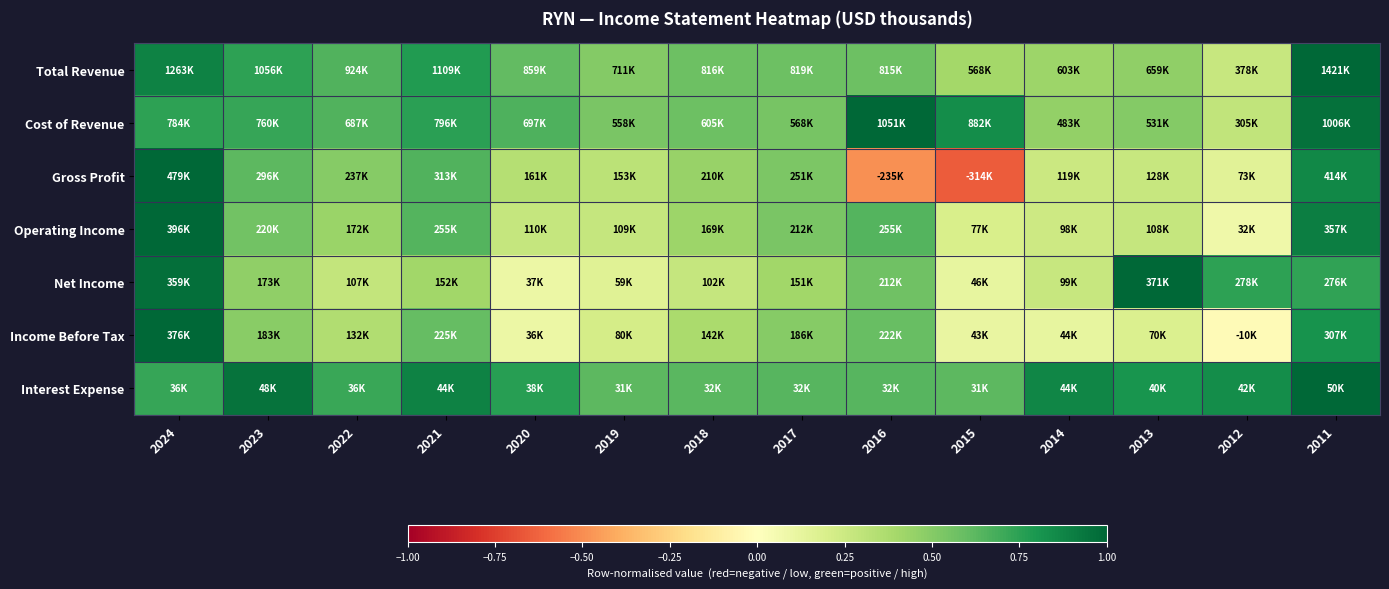

At 2021, list the series in order from largest to smallest.

Interest Expense, Total Revenue, Cost of Revenue, Gross Profit, Operating Income, Income Before Tax, Net Income